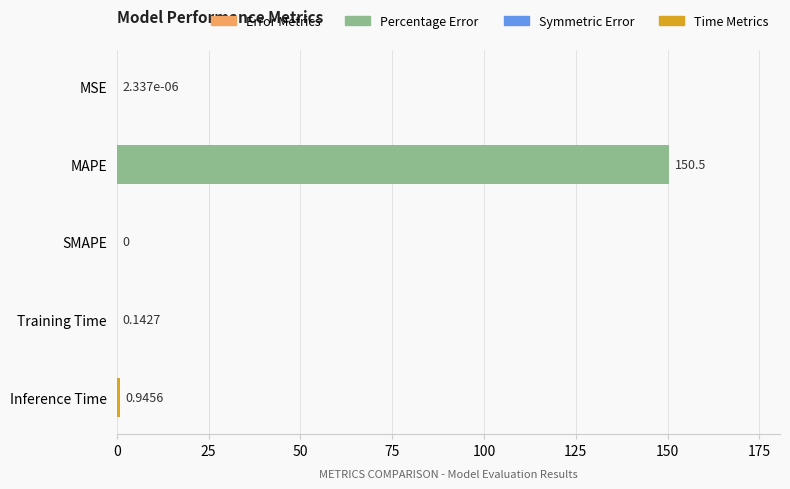

What is the sum of all values?

151.6